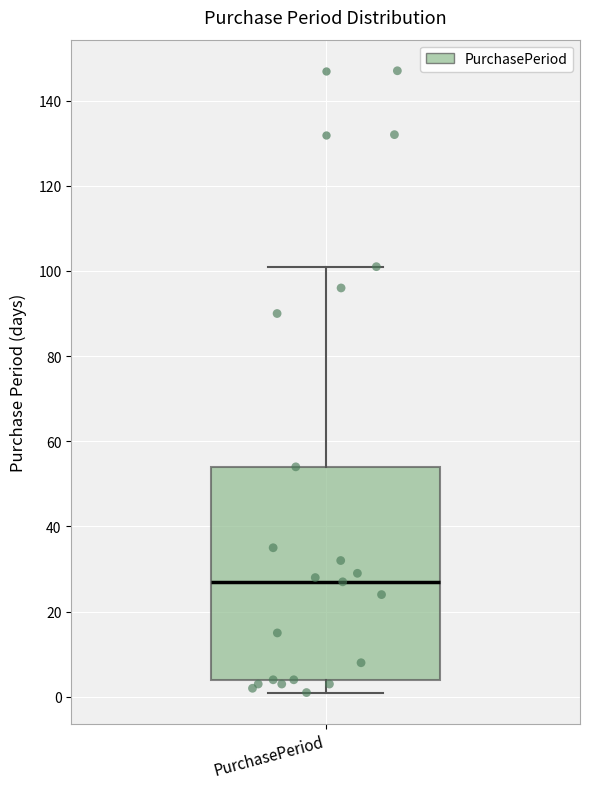

Transcribe this box plot: give where the median line is, the range the box spans, and where the two whiskers end, as read against the y-axis. The values are not printed on the chart, so give them approximately, as read against the axis.

median 28, box 4 to 54, whiskers 2 to 102